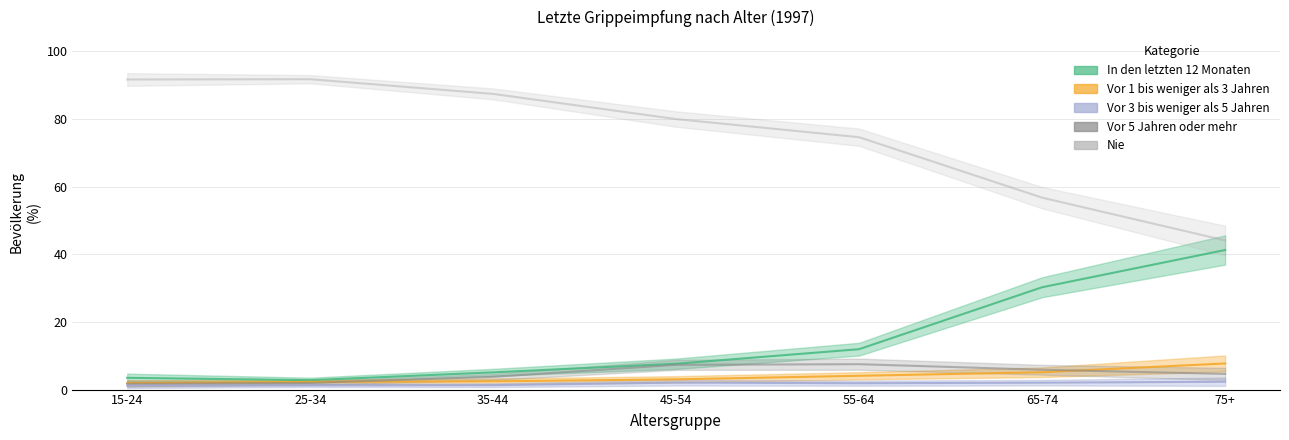

What is the label of the 5th point from the left?

55-64